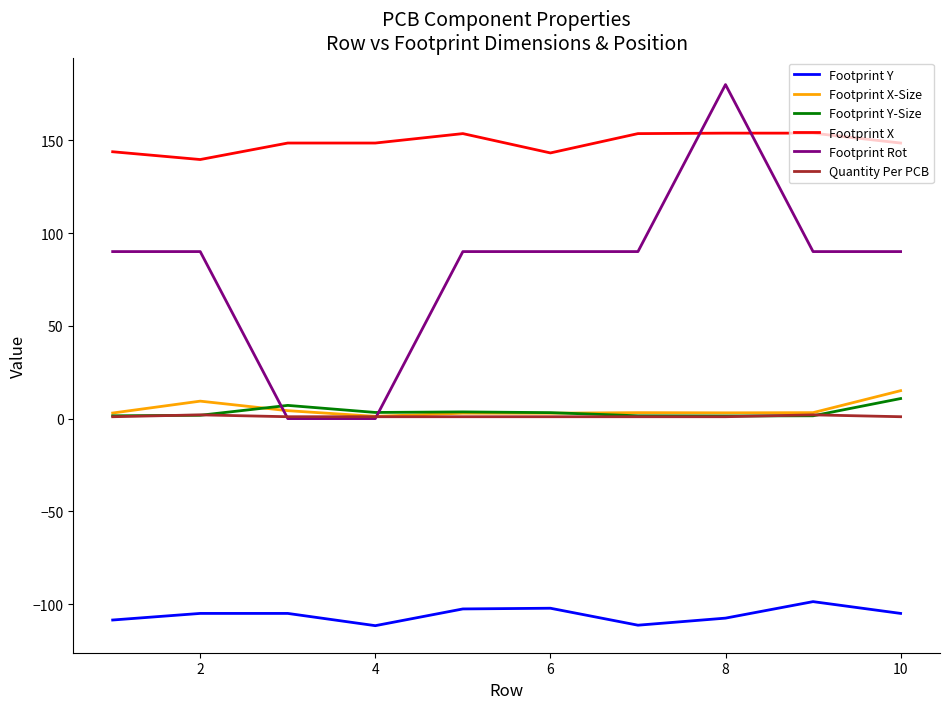

What is the lowest value of the Footprint Y-Size series?

1.4